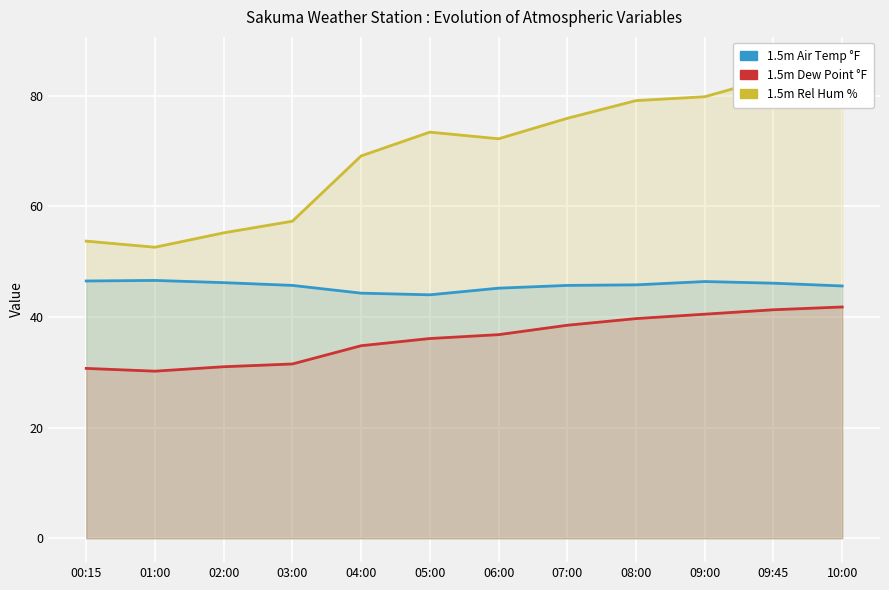

What position from the right is 08:00?

4